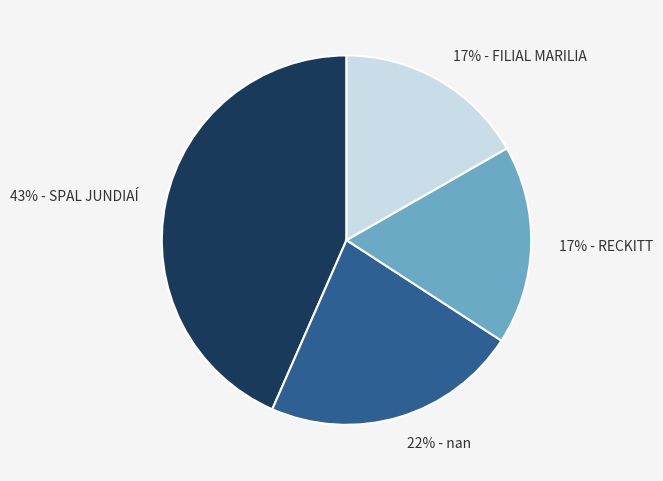

To the nearest percent, what is the average slice percentage?

25%